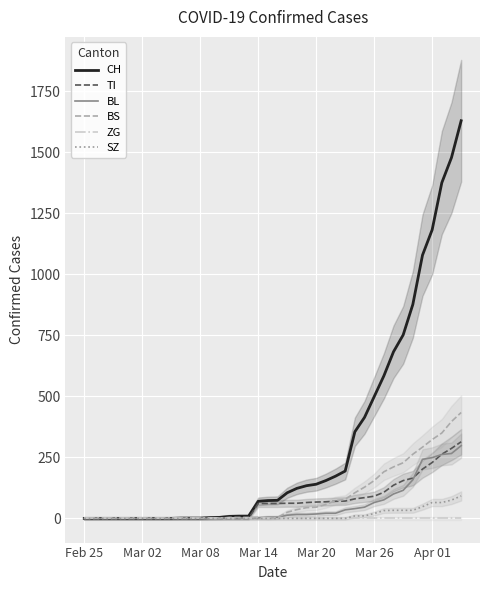

What is the greatest value displayed?

1630